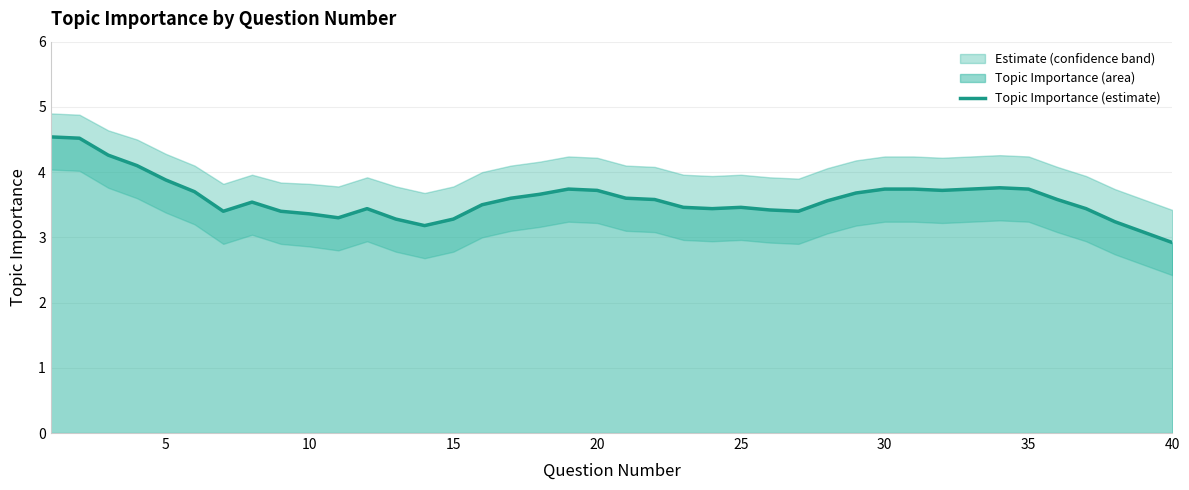

How many points are higher than both their immediate neighbors (excluding endpoints)?

5